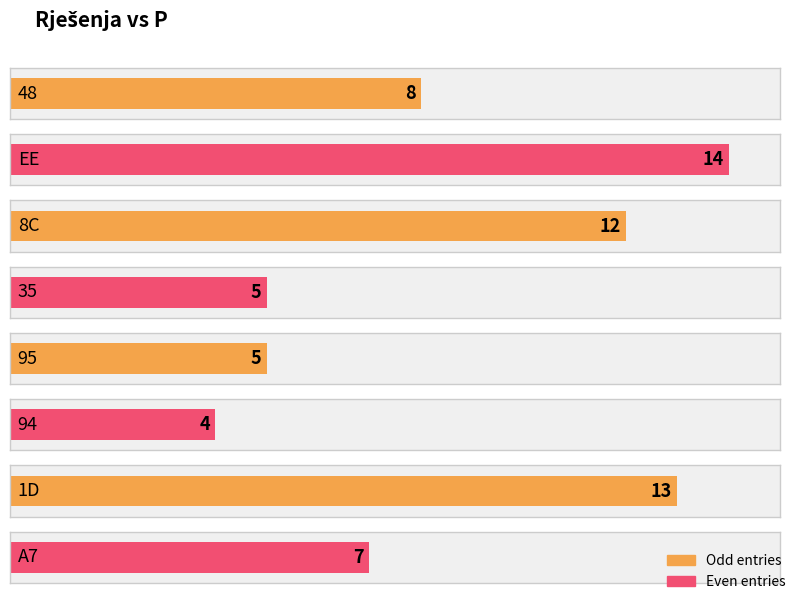

What is the greatest value displayed?

14